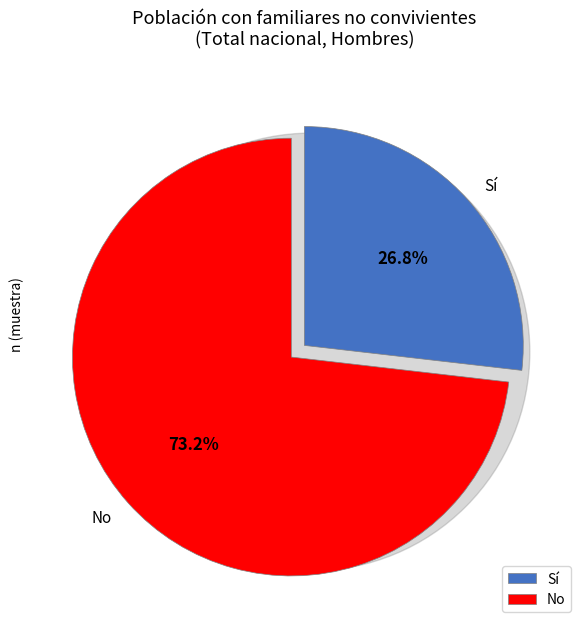

Combined, what portion of the pie is No and Sí?

100.0%